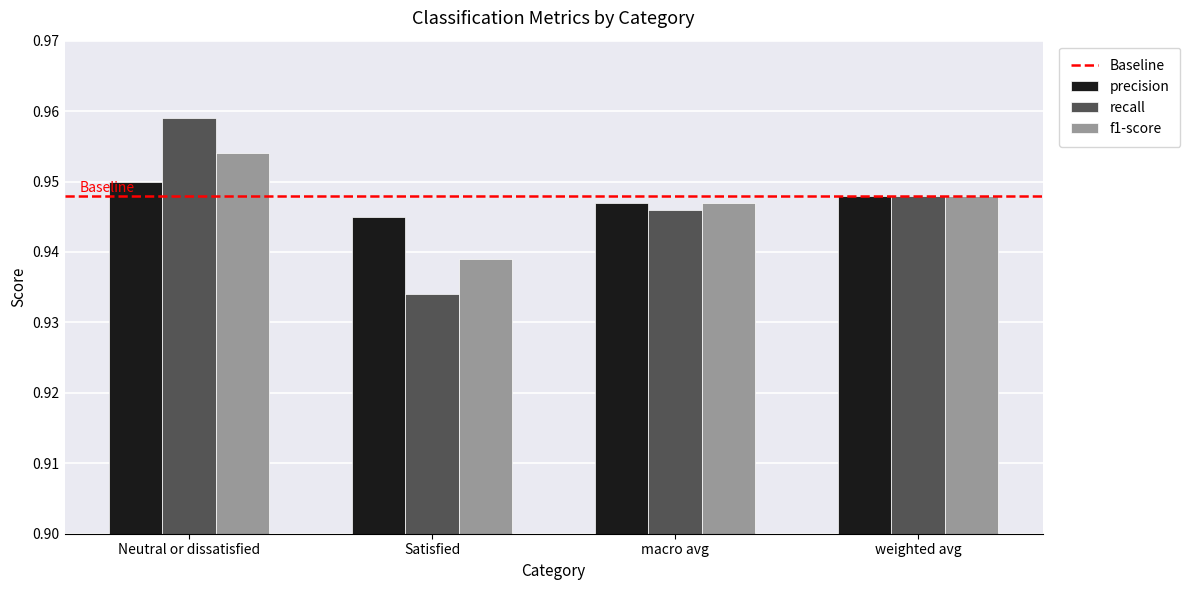

Is the value of precision at Satisfied greater than the value of f1-score at weighted avg?

No